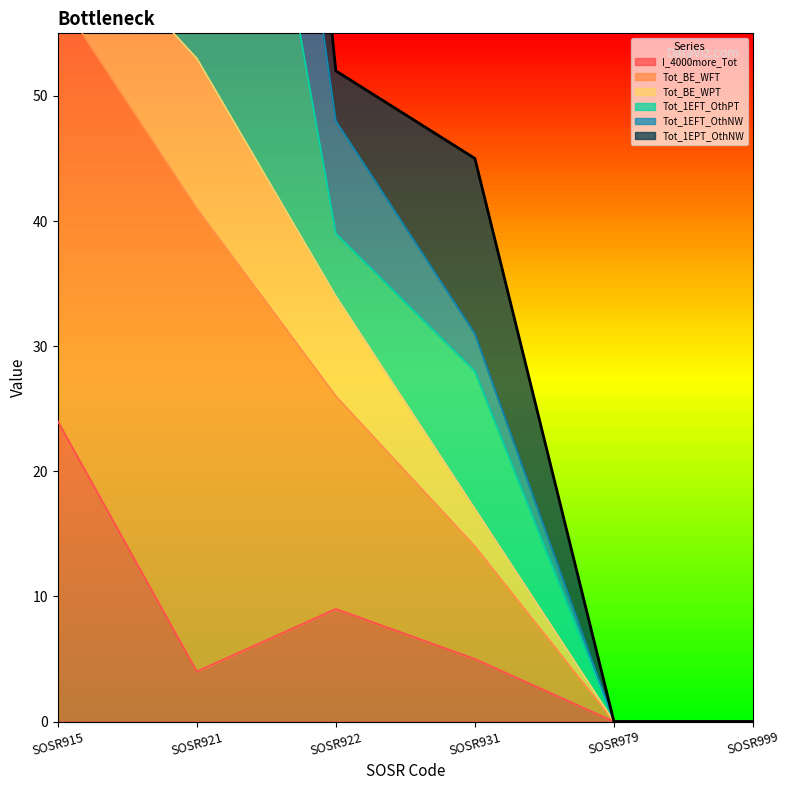

True or false: I_4000more_Tot and Tot_1EFT_OthNW cross at least once.

False